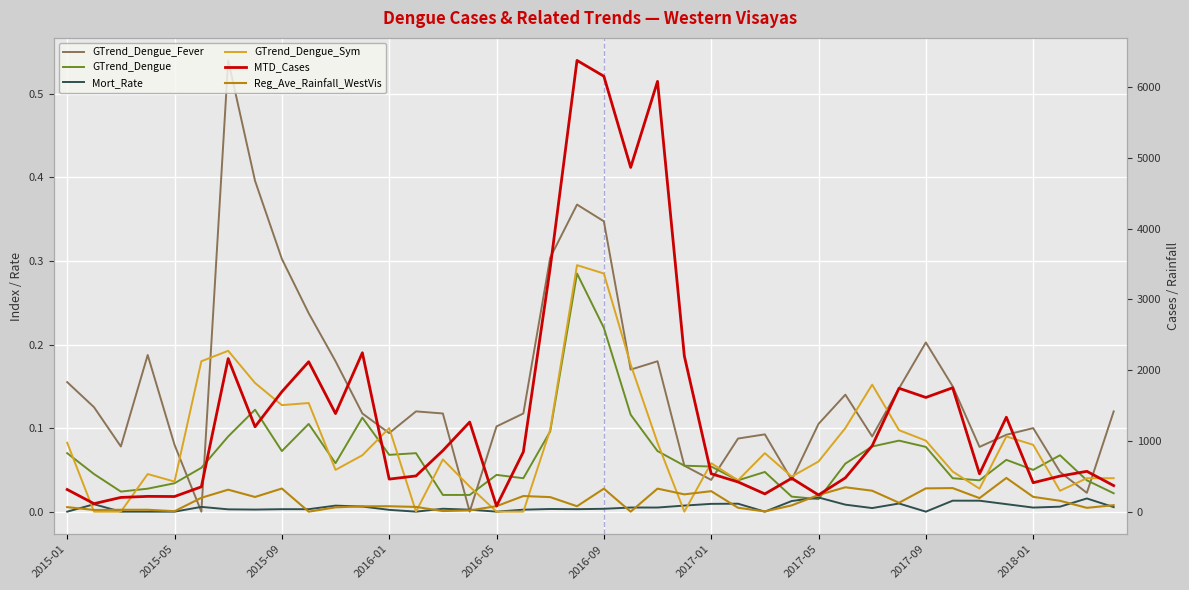

How many times do GTrend_Dengue_Fever and Mort_Rate cross each other?

4